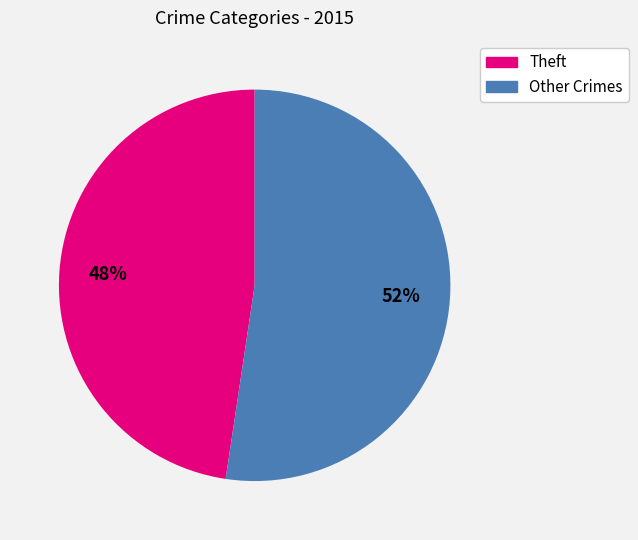

Is there a majority slice in this chart?

Yes